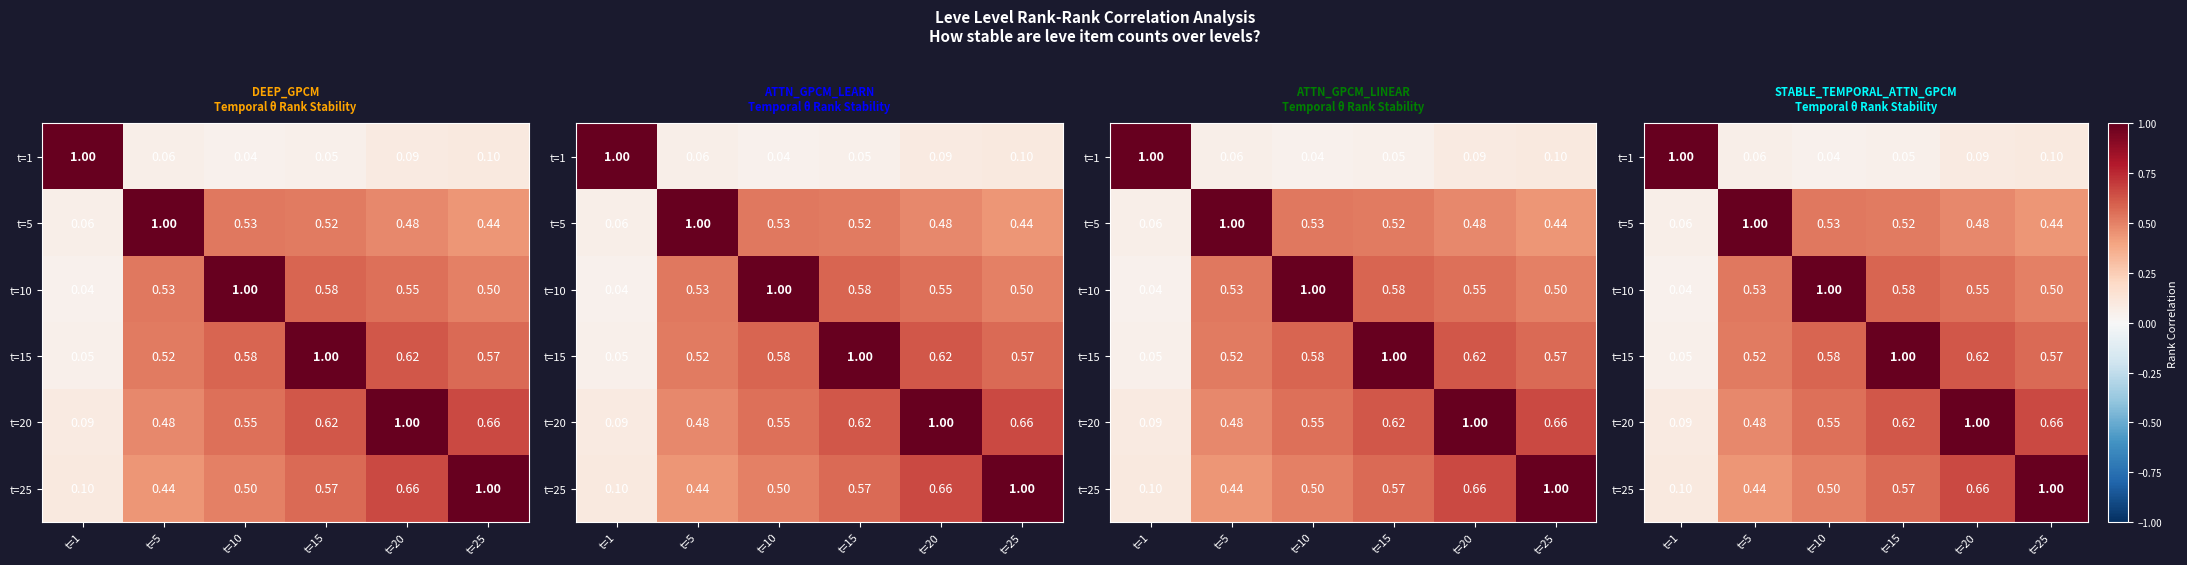

At which category is the sum across all series the highest?

t=20